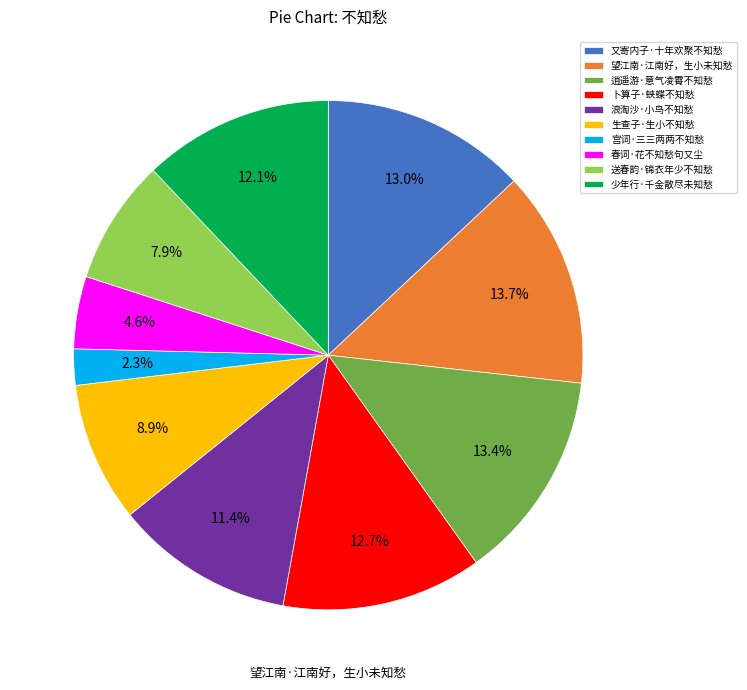

What is the smallest slice in the pie chart?

宫词·三三两两不知愁